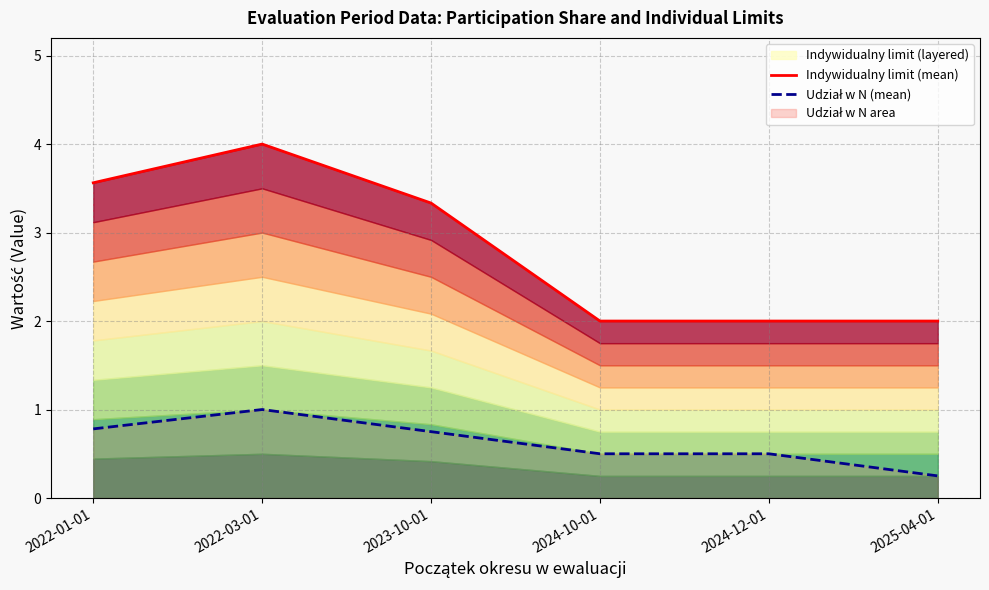

At how many categories does at least one series exceed 1?

6